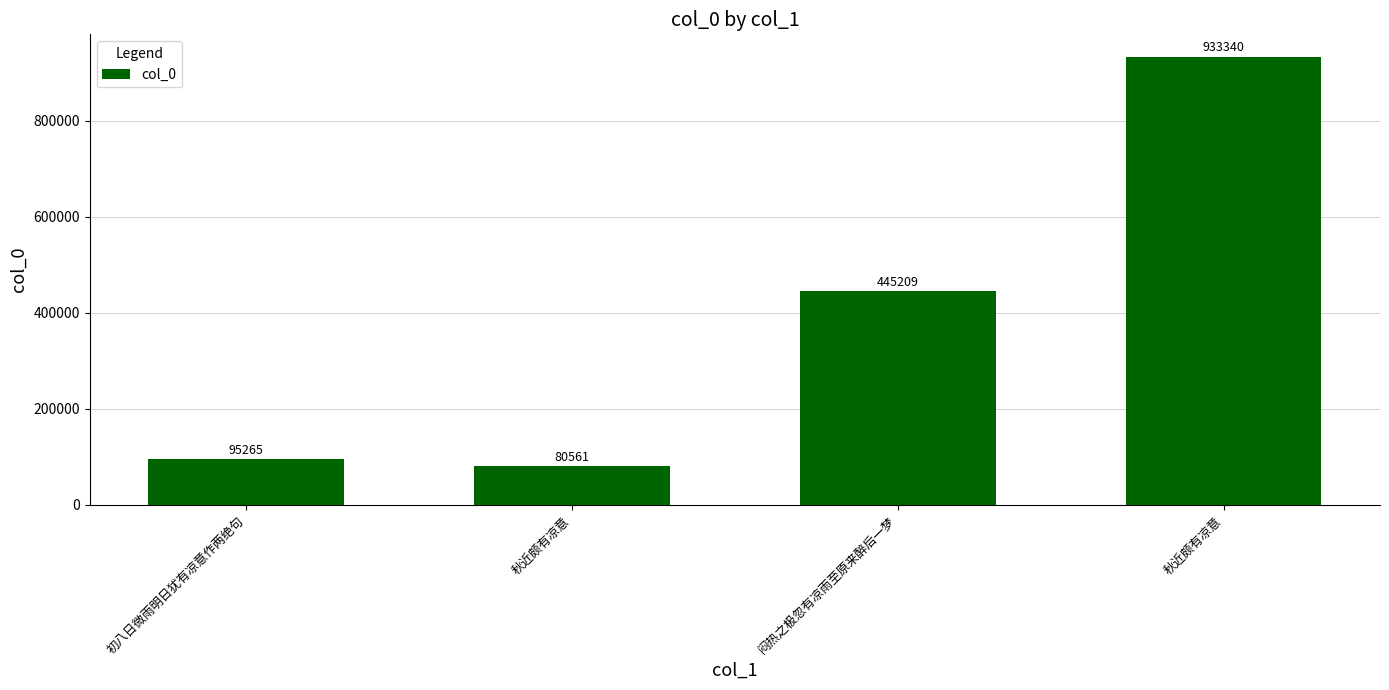

Count the number of categories in the chart.

4